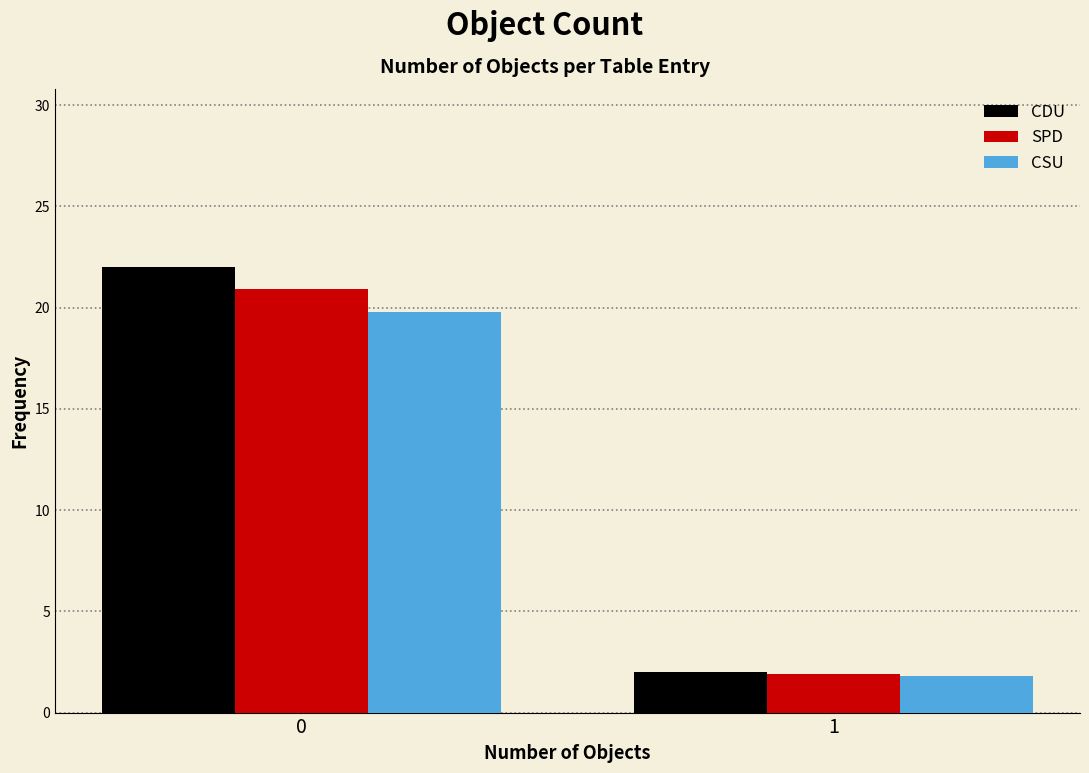

Reading left to right, extract all data points from this chart.

CDU: 0=22.0	1=2.0
SPD: 0=20.9	1=1.9
CSU: 0=19.8	1=1.8